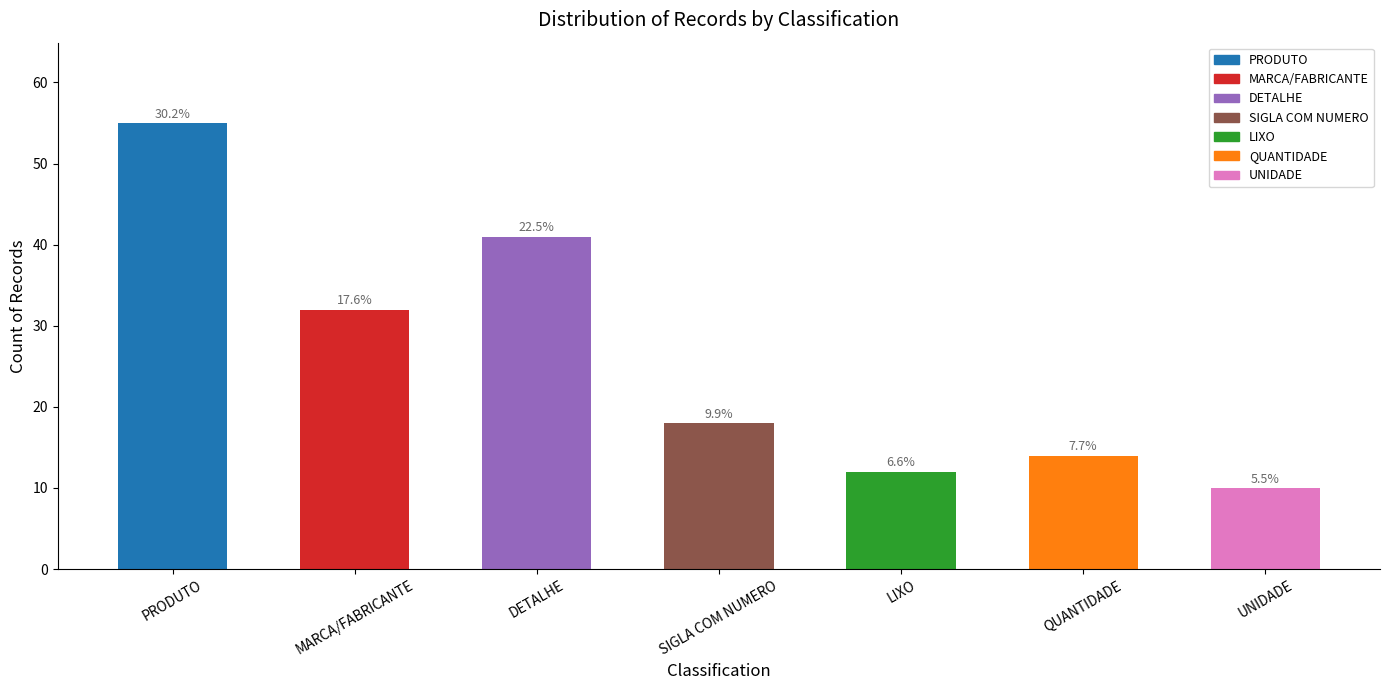

Reading left to right, what are all the values shown in this chart?

55	32	41	18	12	14	10